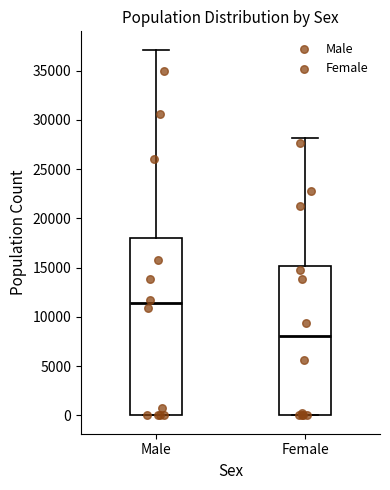

Reading left to right, read every box against the y-axis: the position of its median line, the range the box covers, and the ends of its whiskers. The values are not printed on the chart, so give them approximately, as read against the axis.

Male: median 11500, box 0 to 18000, whiskers 0 to 37000
Female: median 8000, box 0 to 15000, whiskers 0 to 28000